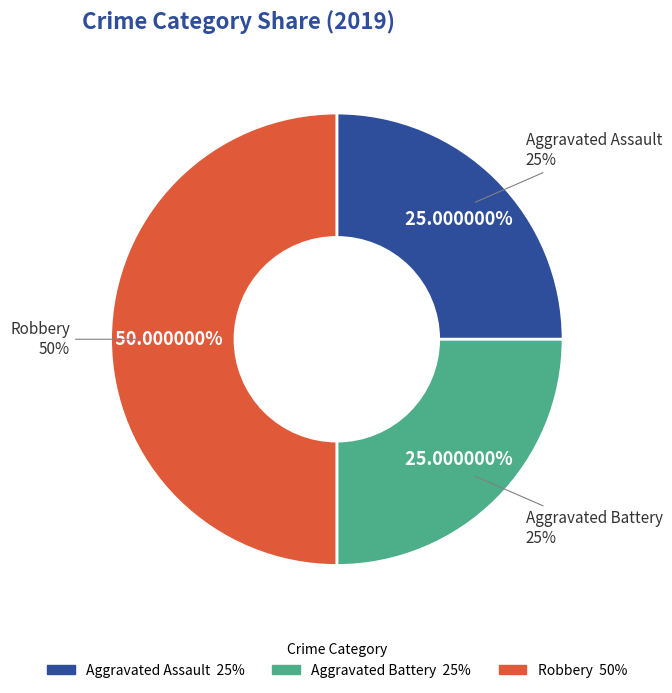

To the nearest percent, what portion does Aggravated Battery represent?

25%